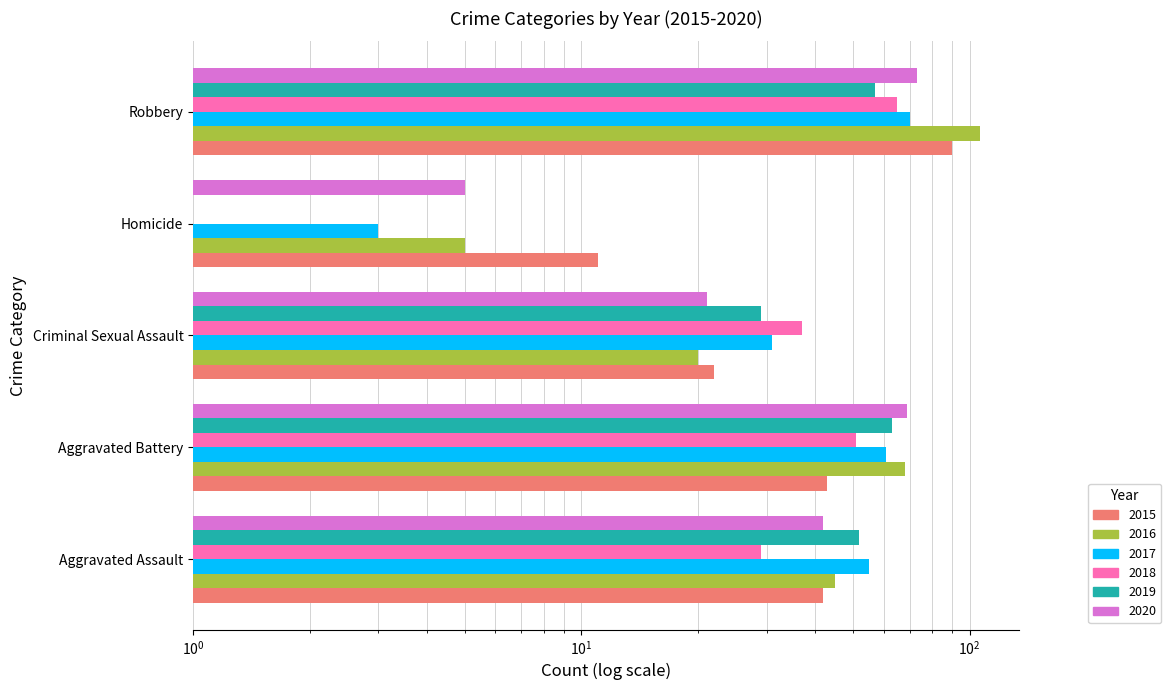

What is the greatest value displayed?

106